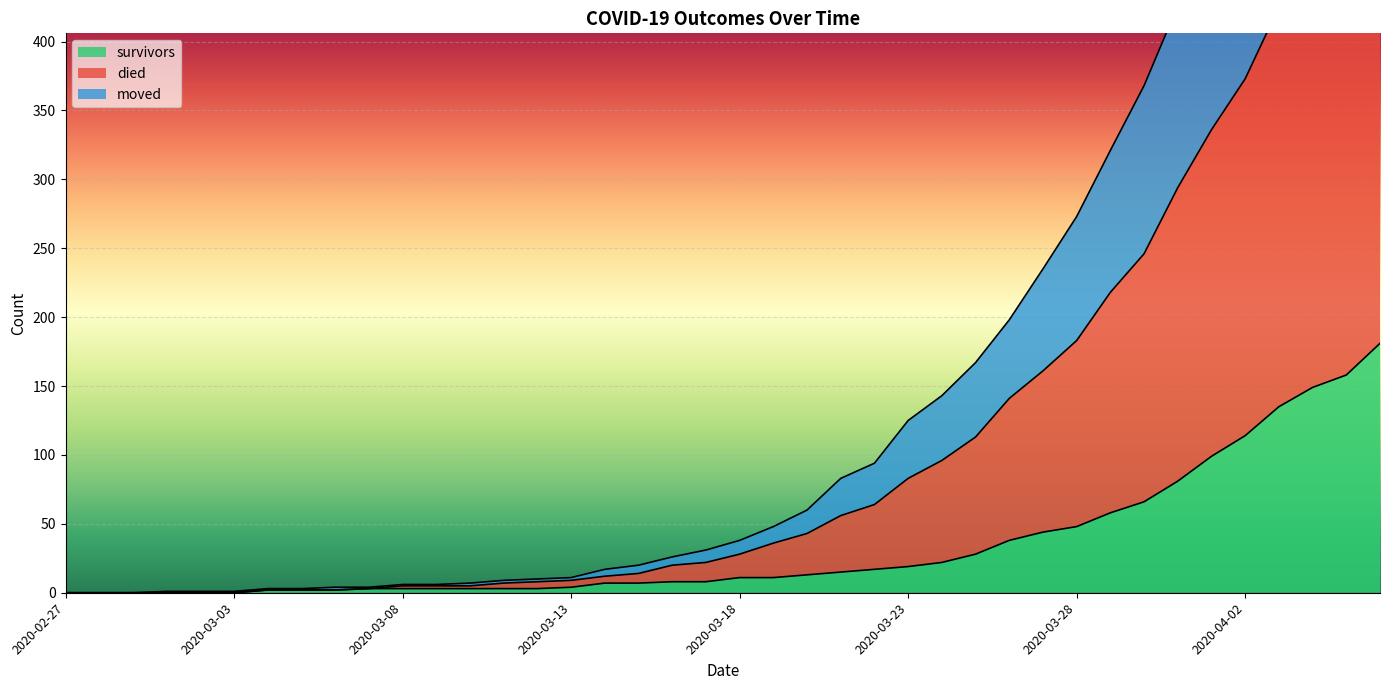

What is the difference between the second highest and second lowest values in the died series?

688